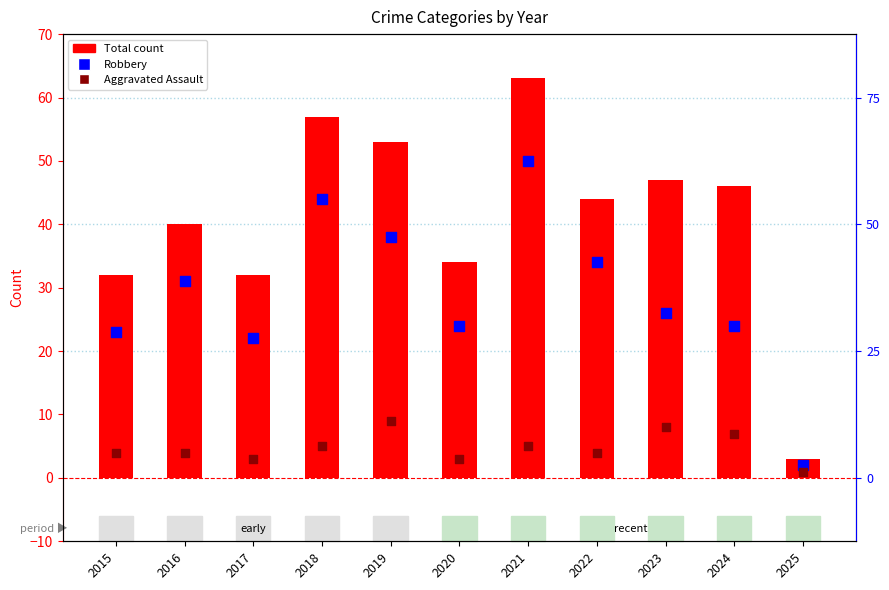

At which category is the sum across all series the highest?

2021